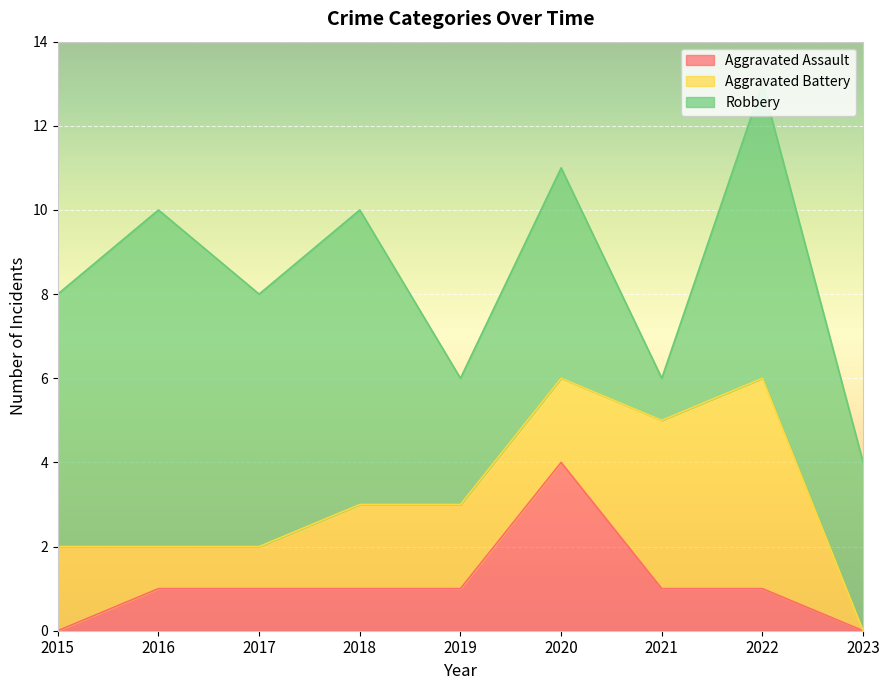

List the series in order of their peak value, lowest first.

Aggravated Assault, Aggravated Battery, Robbery